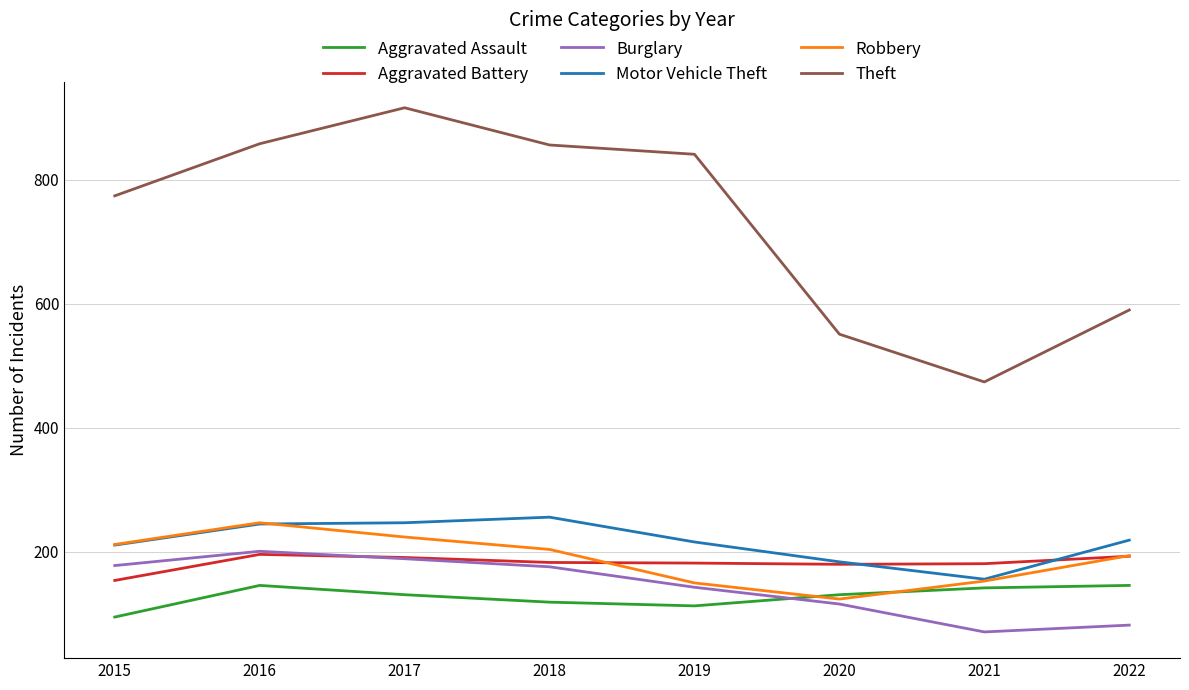

What is the spread (max minus min) of values at 2020?

435